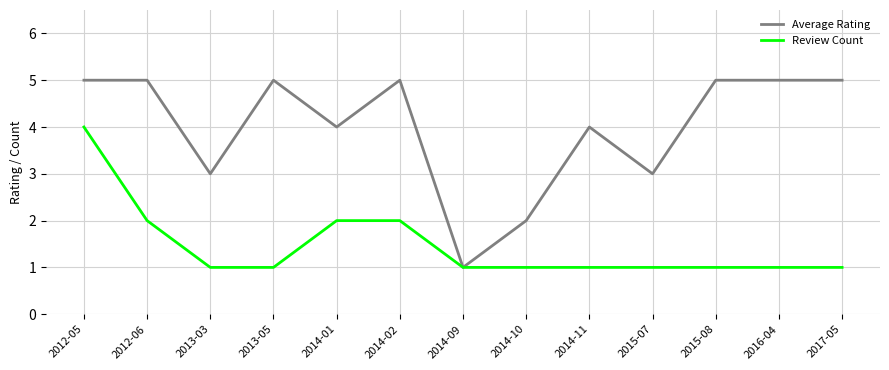

At which label does Review Count reach its peak?

2012-05